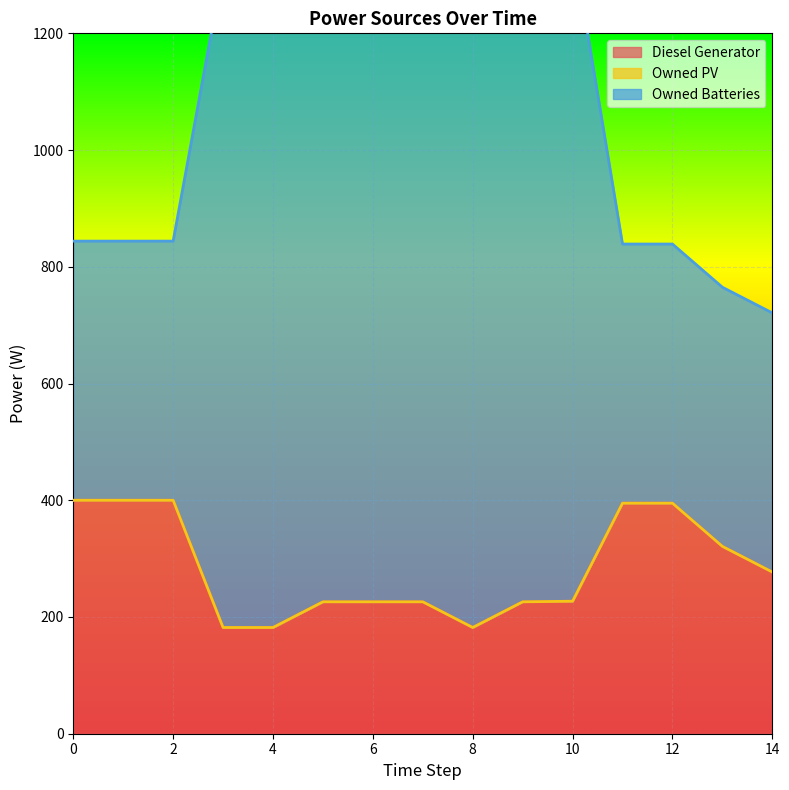

At which category is the sum across all series the highest?

10